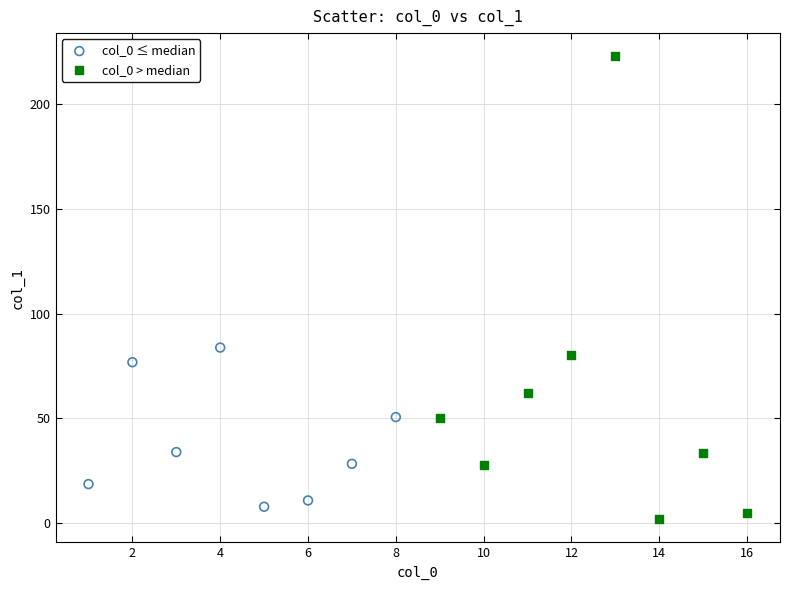

Which series reaches the maximum Y coordinate?

col_0 > median